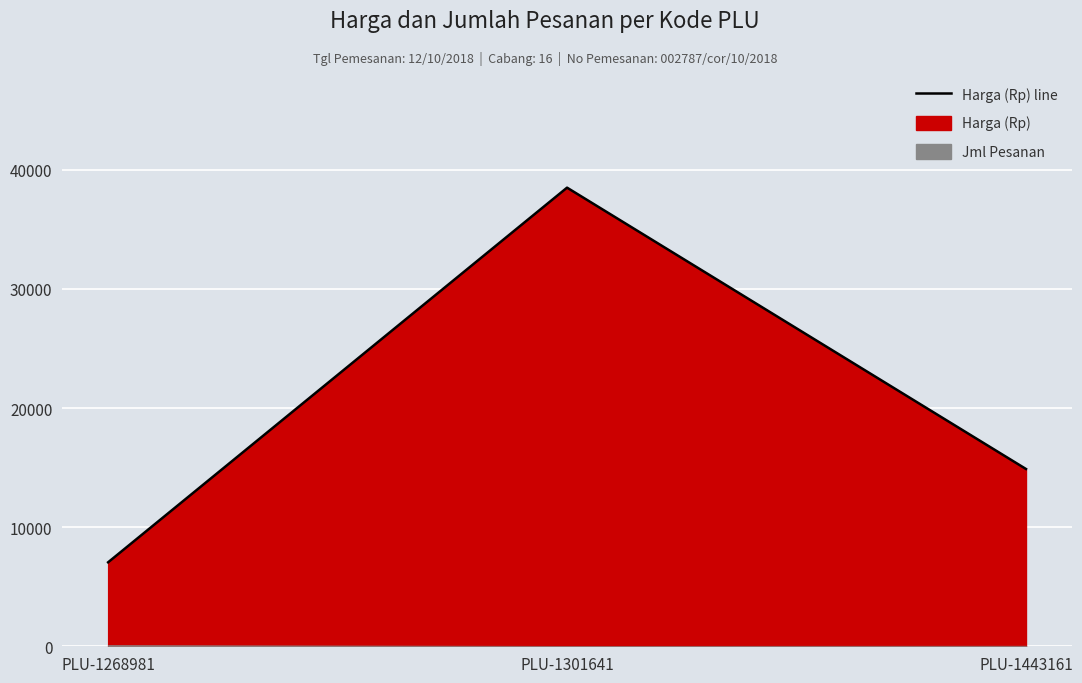

Where does the data first go above 14883?

PLU-1301641